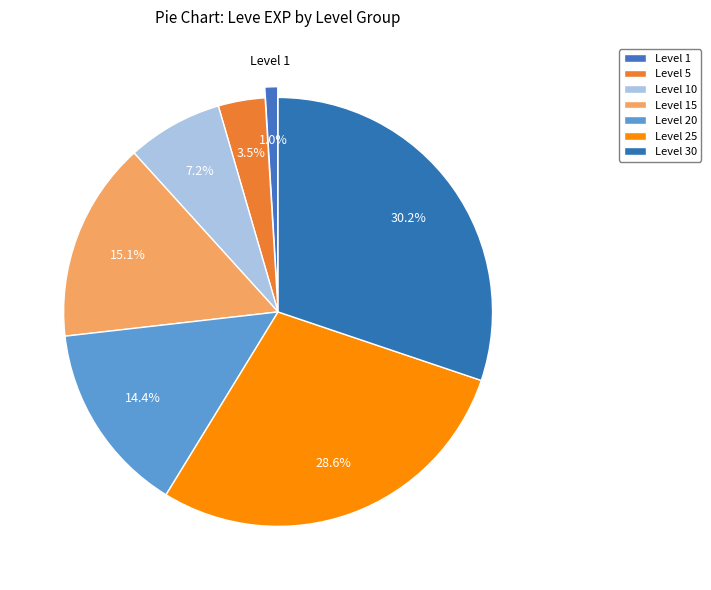

Does any single category account for the majority?

No